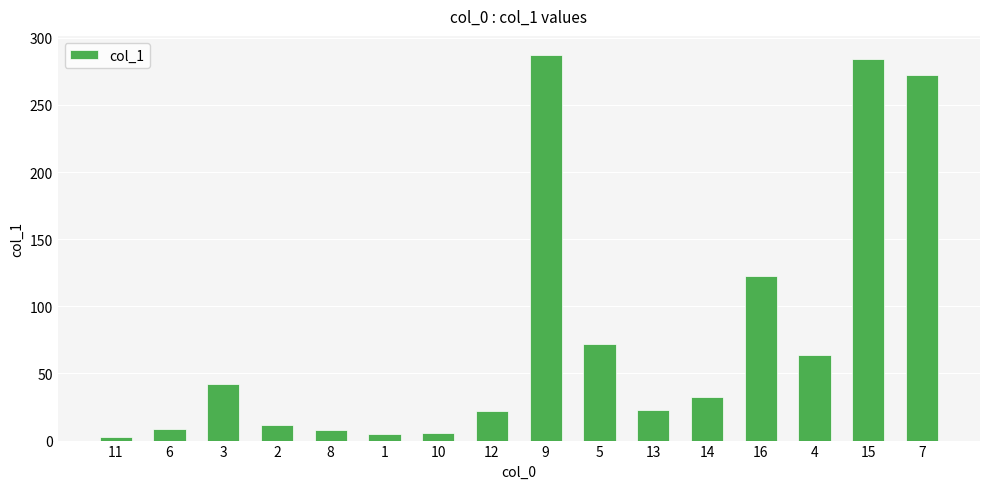

True or false: the data shows 53.1 at 14.

False